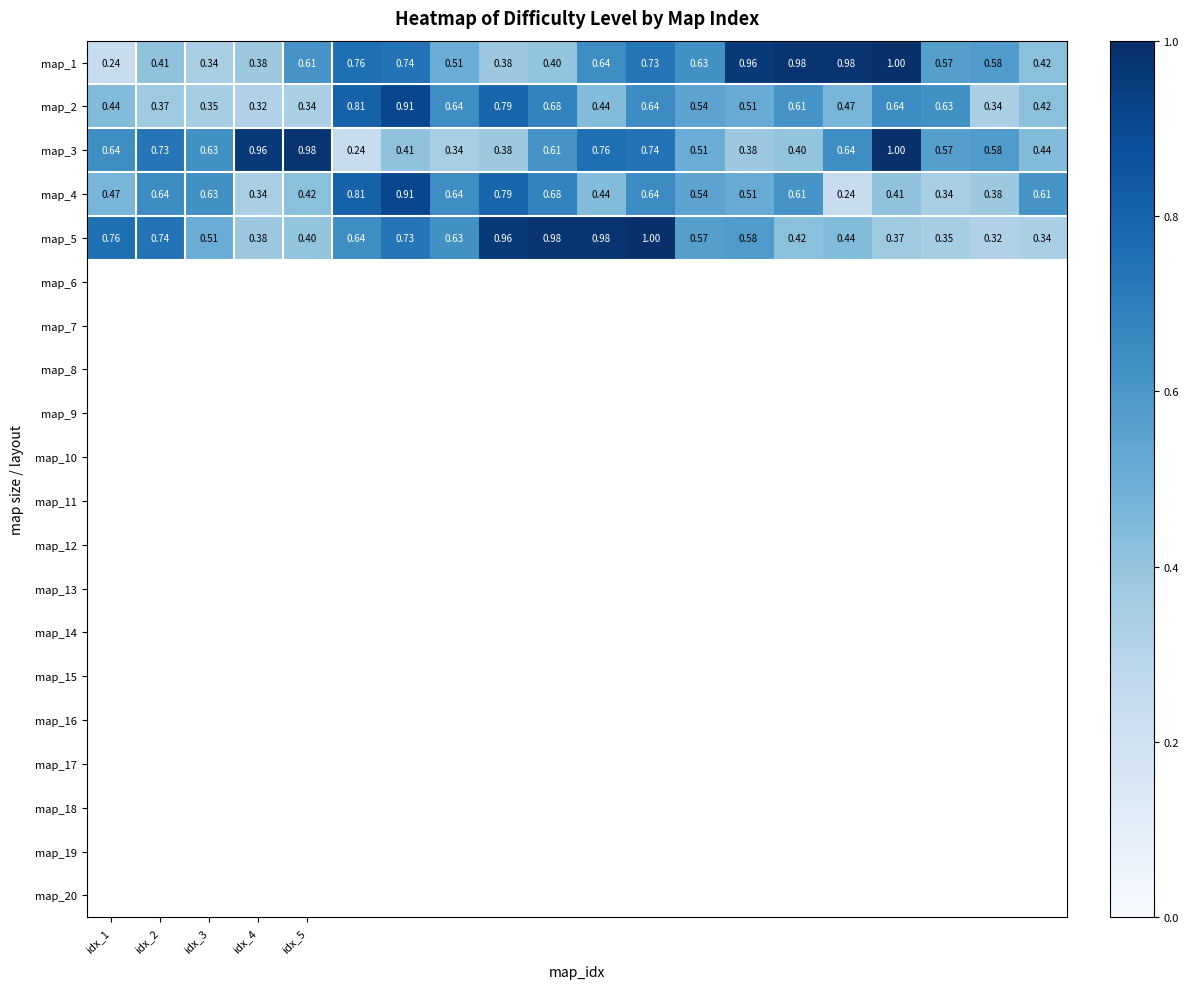

At which category is the sum across all series the highest?

11